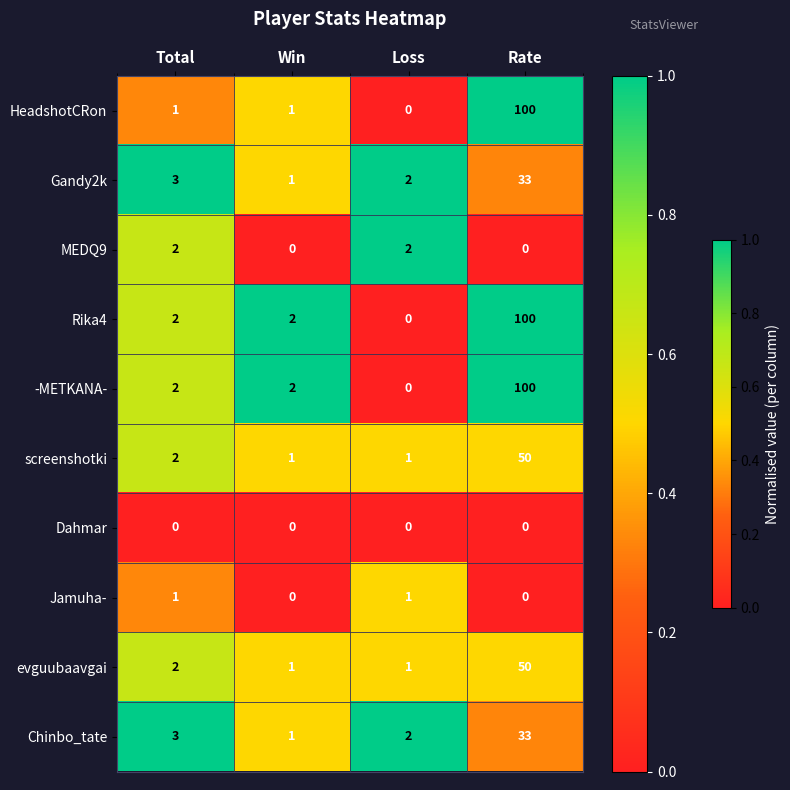

What is the average value of the evguubaavgai series?

14